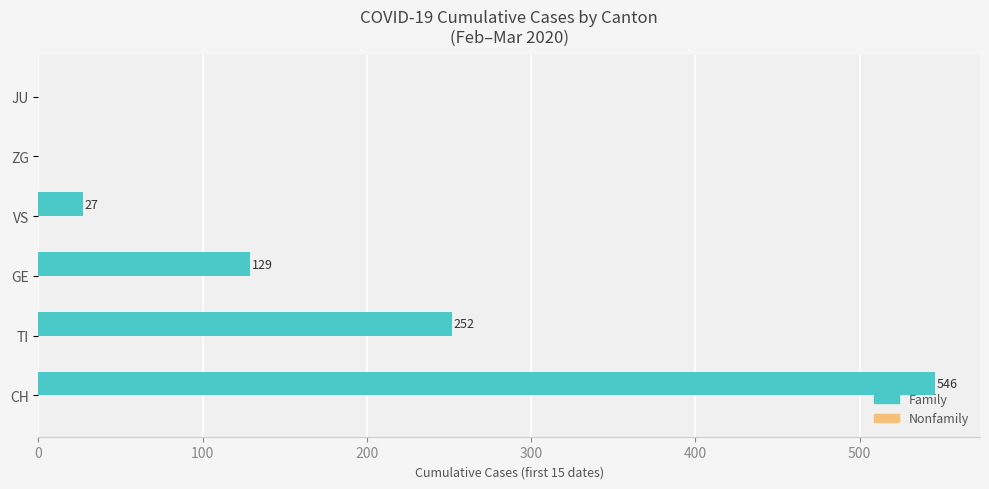

Where is the data nearest to the value 273?

TI